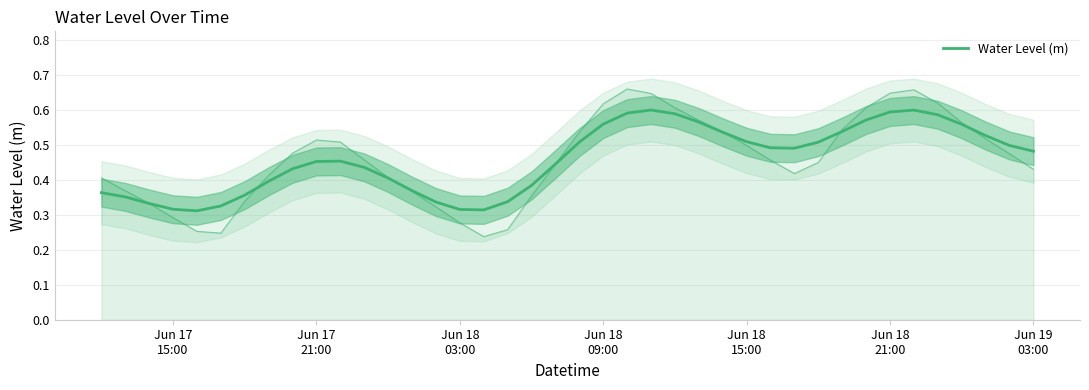

True or false: the data shows 0.3 at Jun 18 03:00.

True